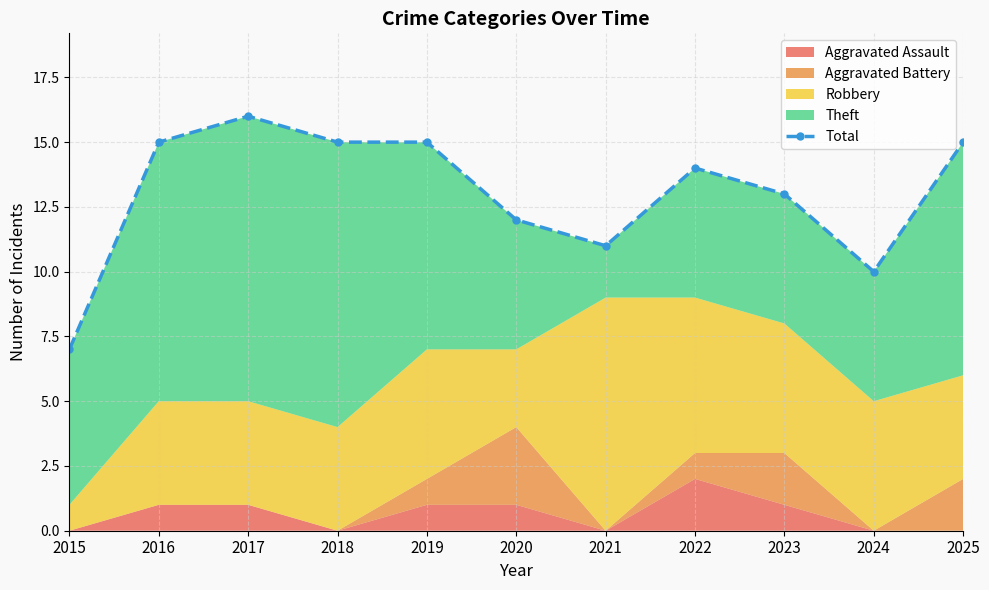

At which label does the data first exceed 14?

2016